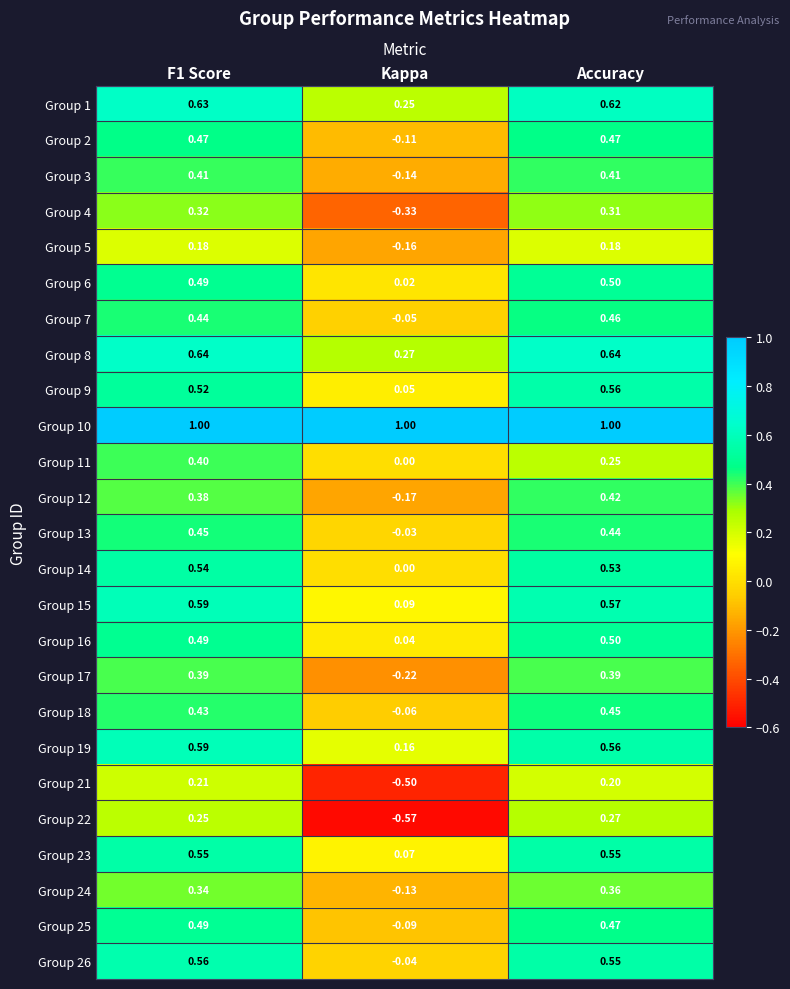

Is the value of Group 23 at Kappa greater than the value of Group 12 at Accuracy?

No